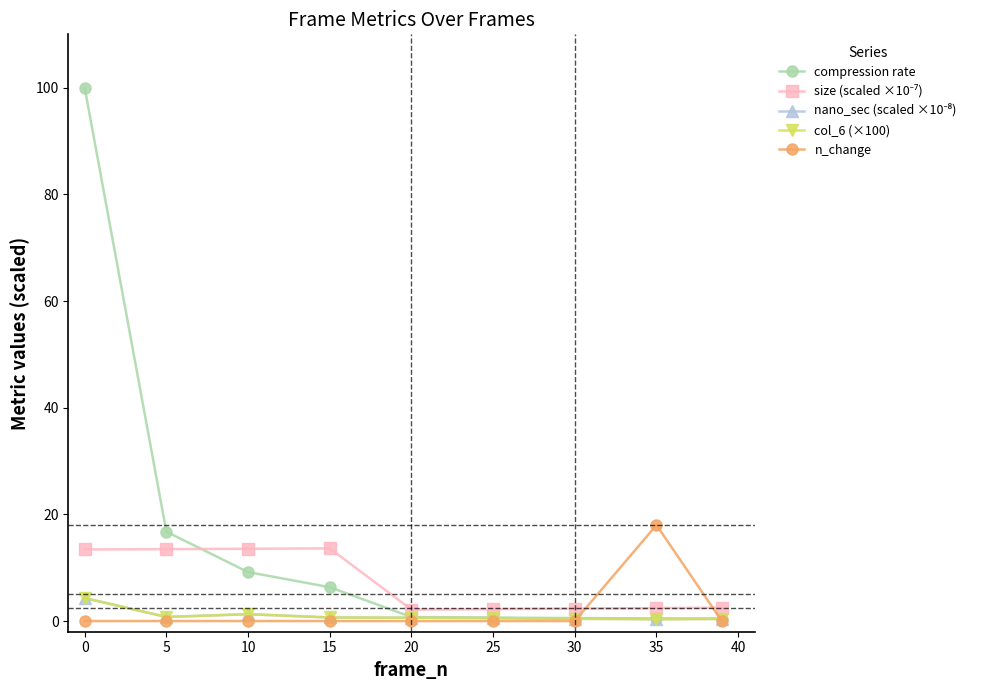

Does the chart have visible grid lines?

No